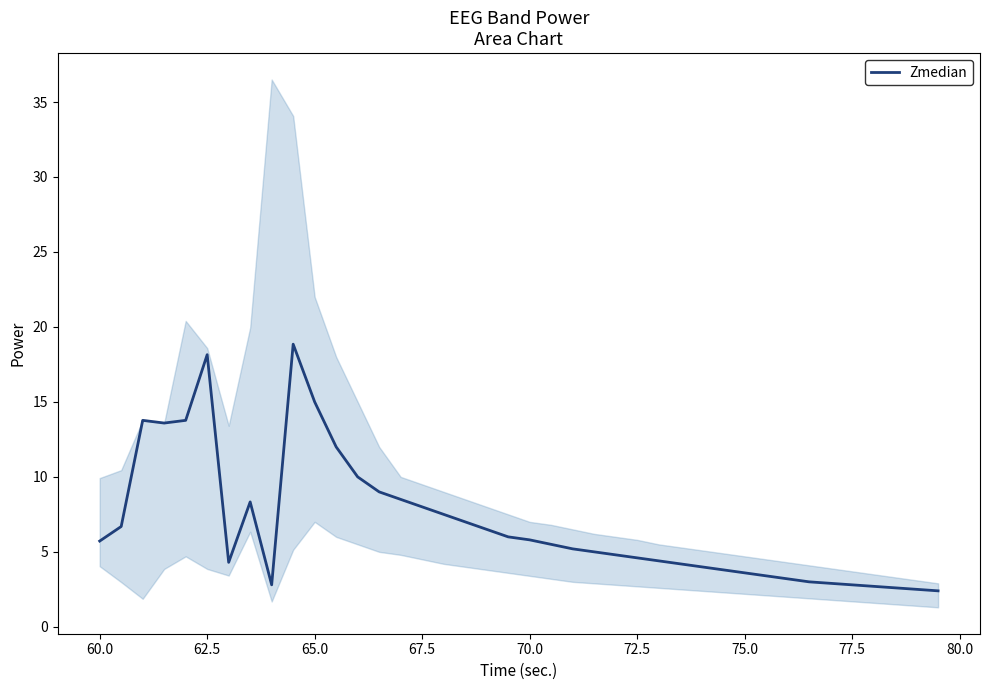

Does the chart have visible grid lines?

No